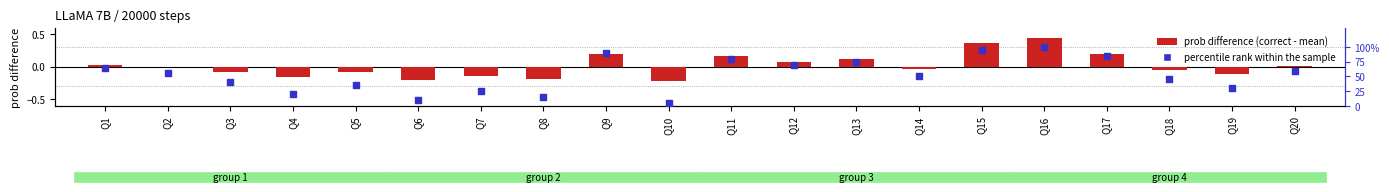

Which series contains the lowest Y value?

prob difference (correct - mean)